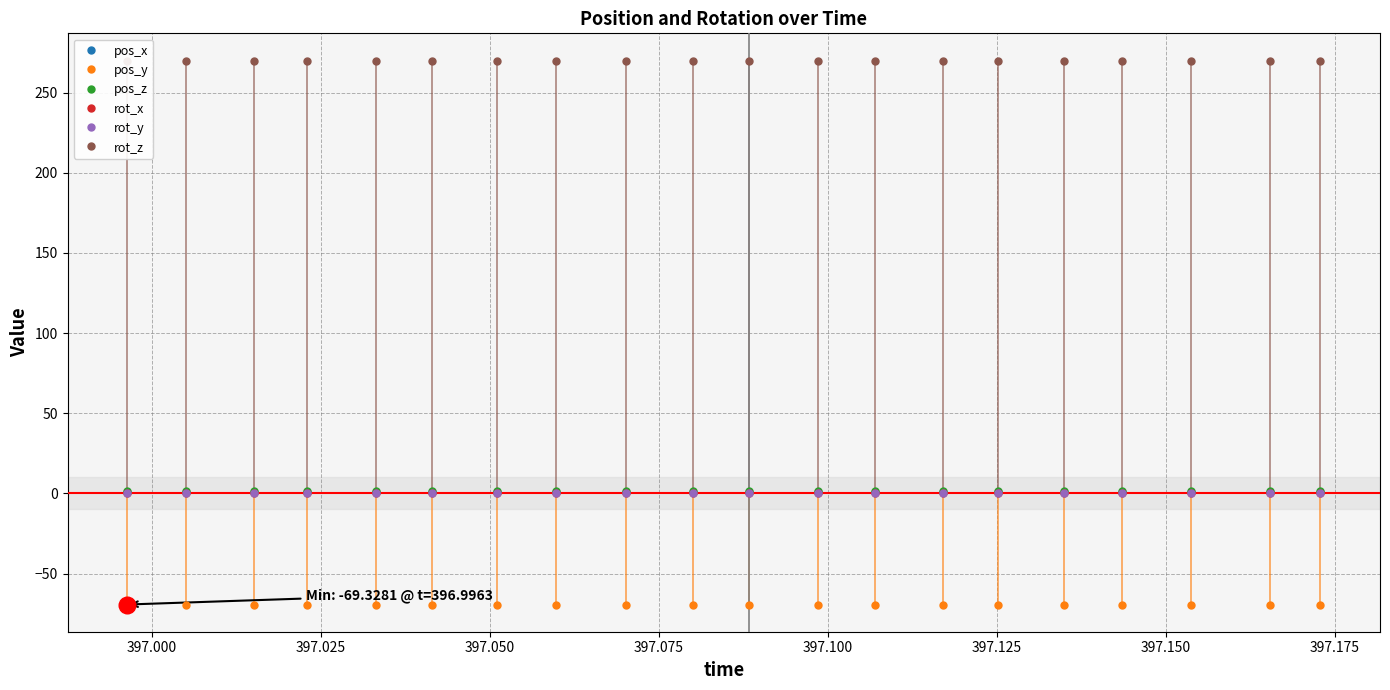

Which has a higher value, 397.075 or 397.150?

397.075